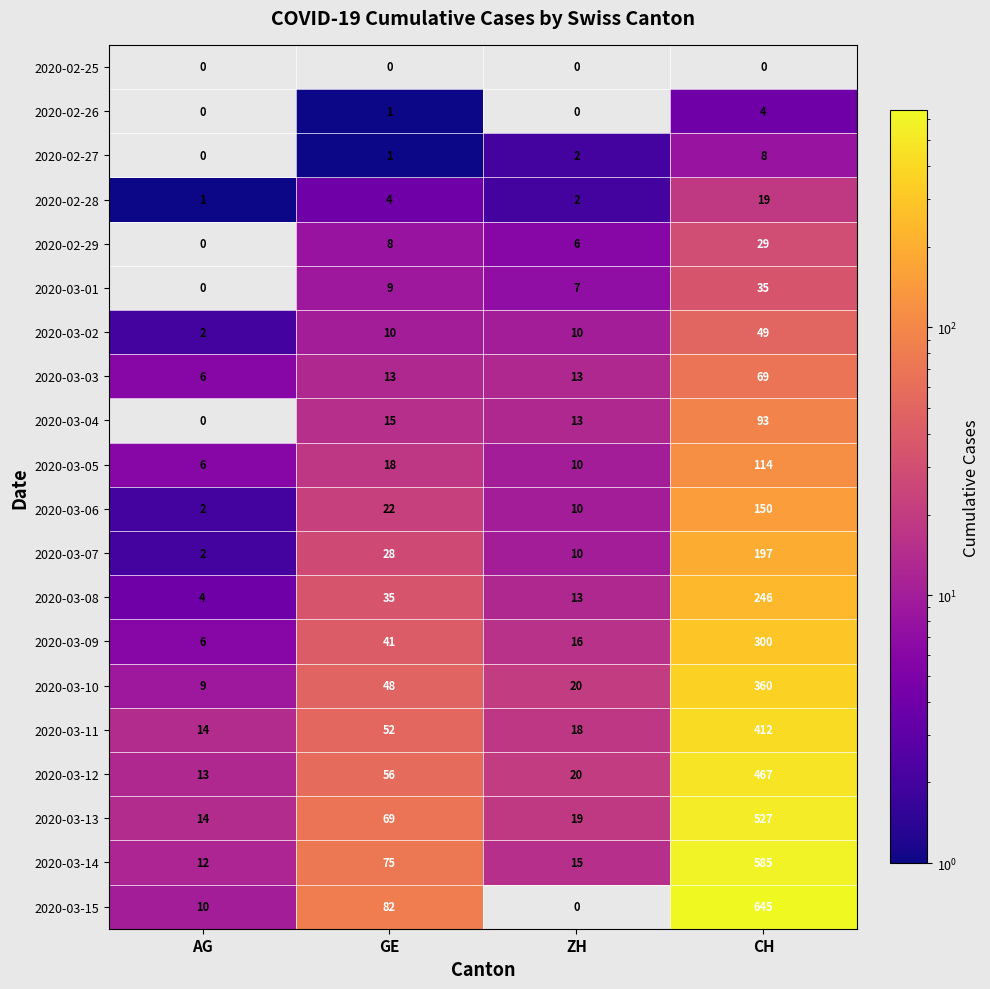

The 2020-02-28 series shows 2 at ZH. True or false?

True